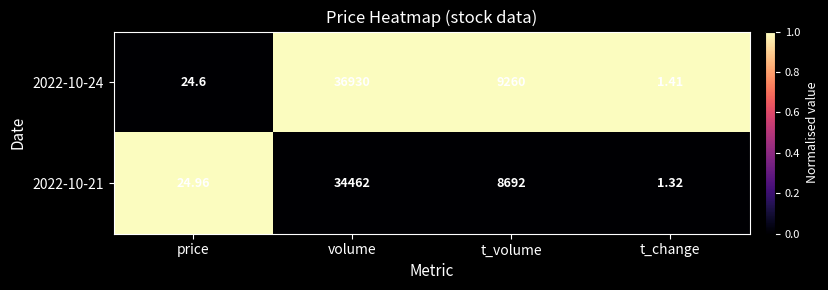

What is the spread (max minus min) of values at price?

0.4